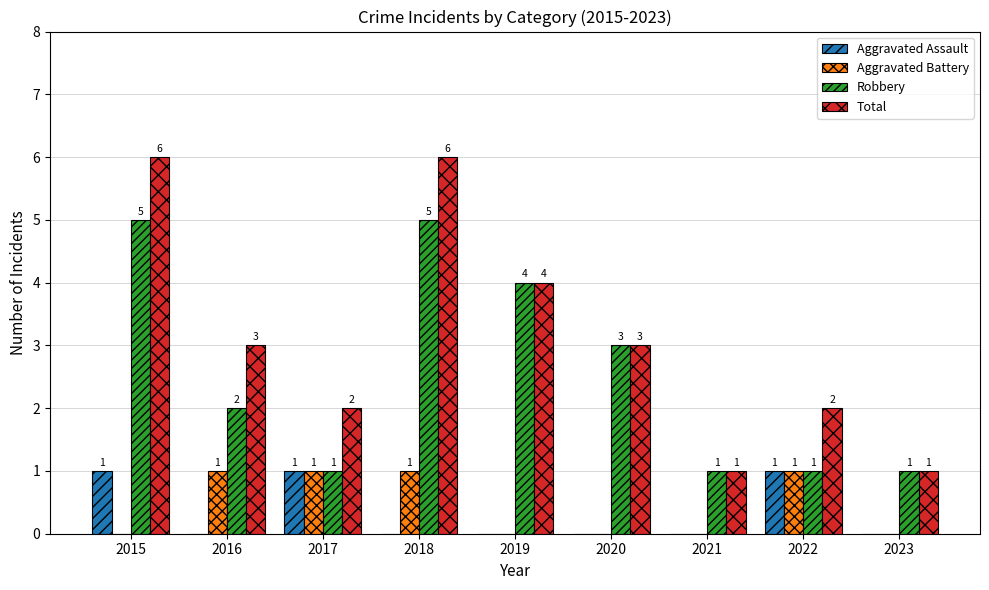

Which series changed the most between 2018 and 2023?

Total